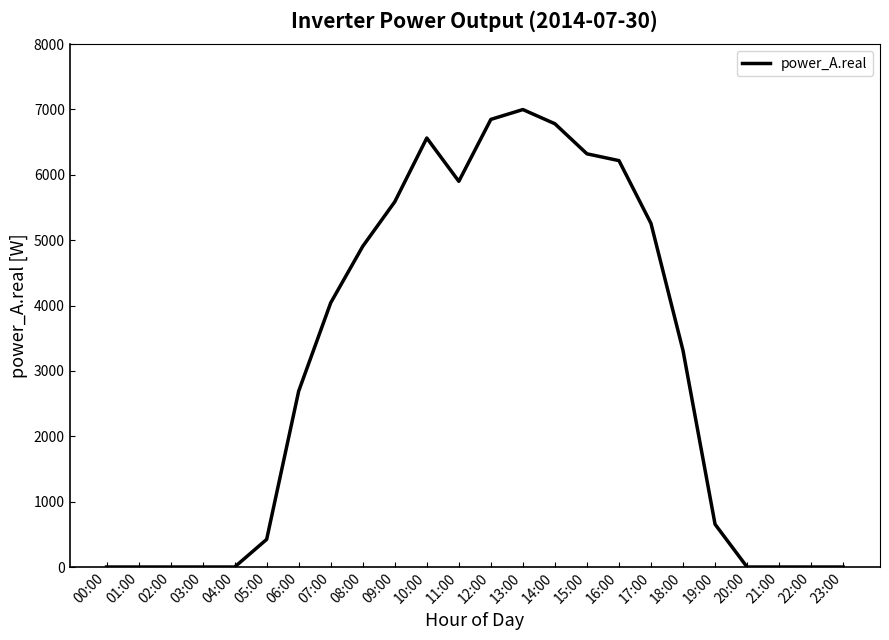

Does the chart display data point markers on the line(s)?

No